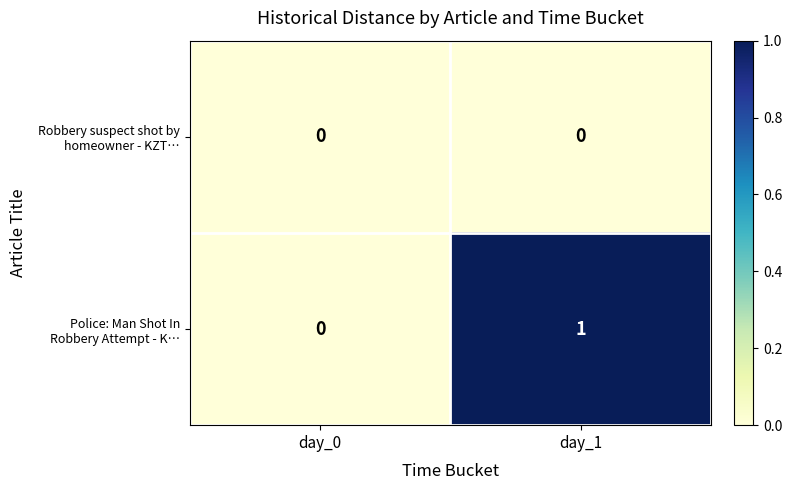

Which category has the highest value across all series?

day_1